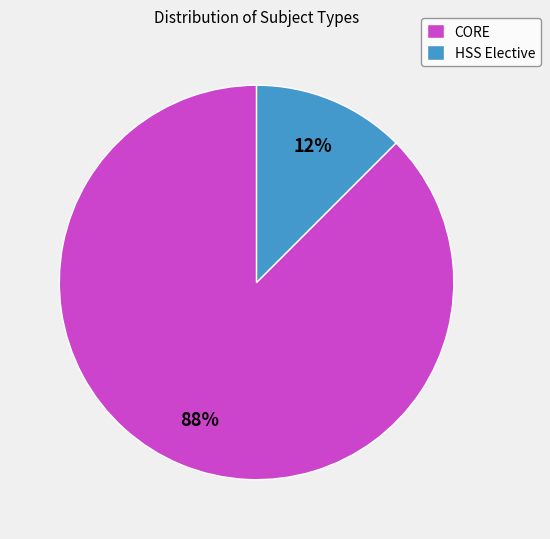

How many segments does this pie chart have?

2